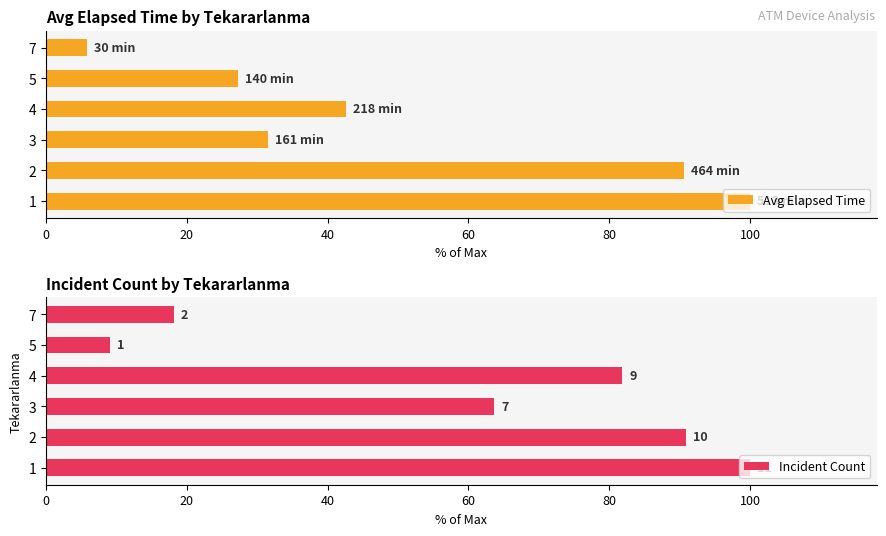

How many series are shown in this chart?

2